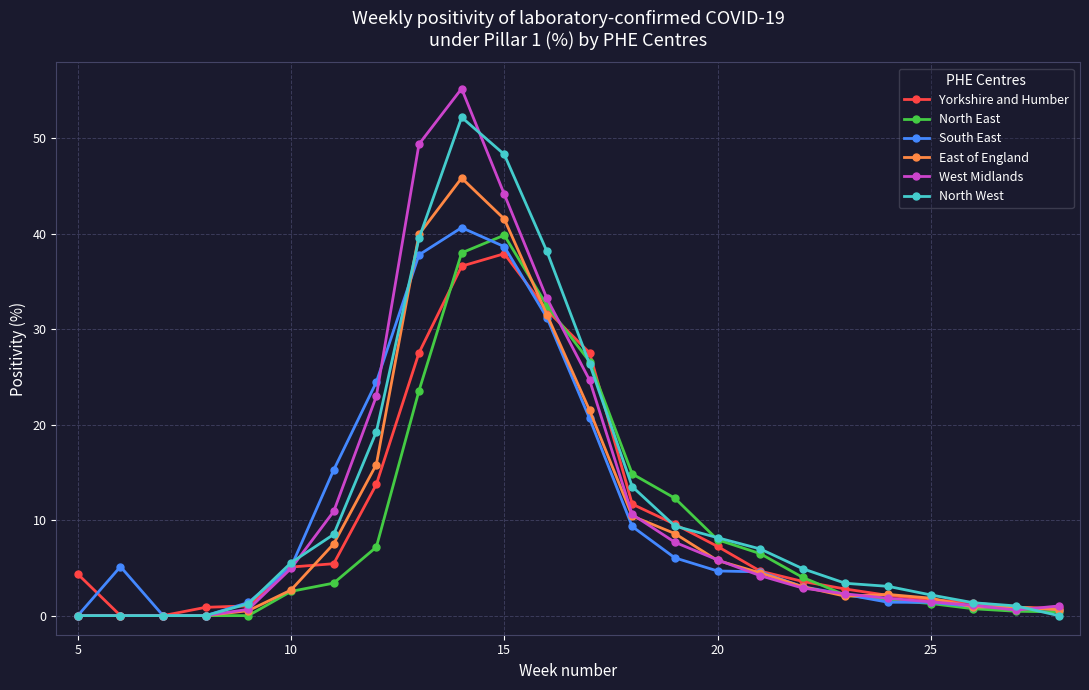

In North East, how many points are higher than both neighbors (excluding endpoints)?

1